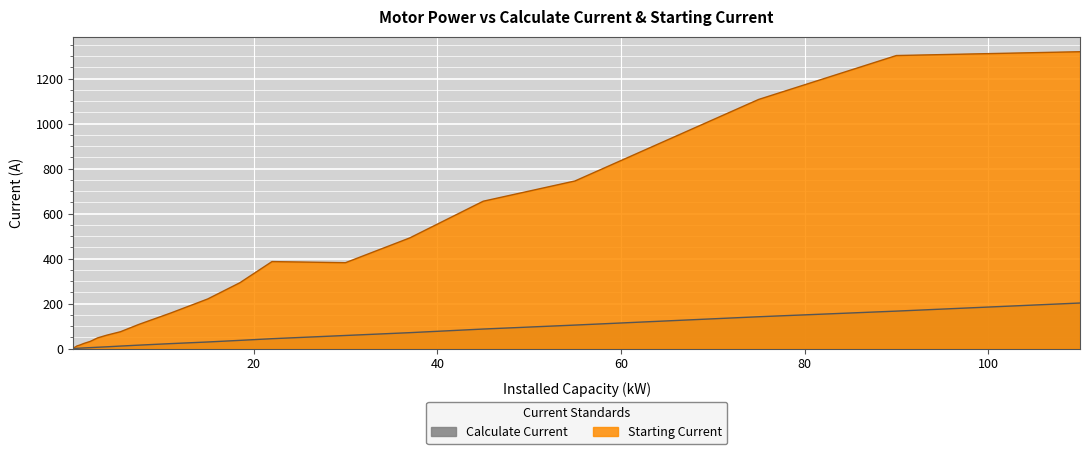

At 55.0, list the series in order from smallest to largest.

Calculate Current, Starting Current